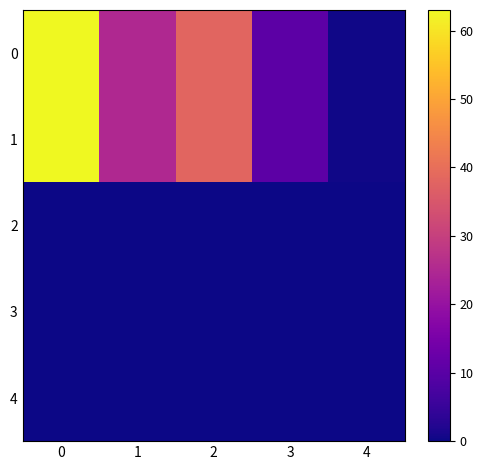

At 2, list the series in order from smallest to largest.

2, 3, 4, 0, 1